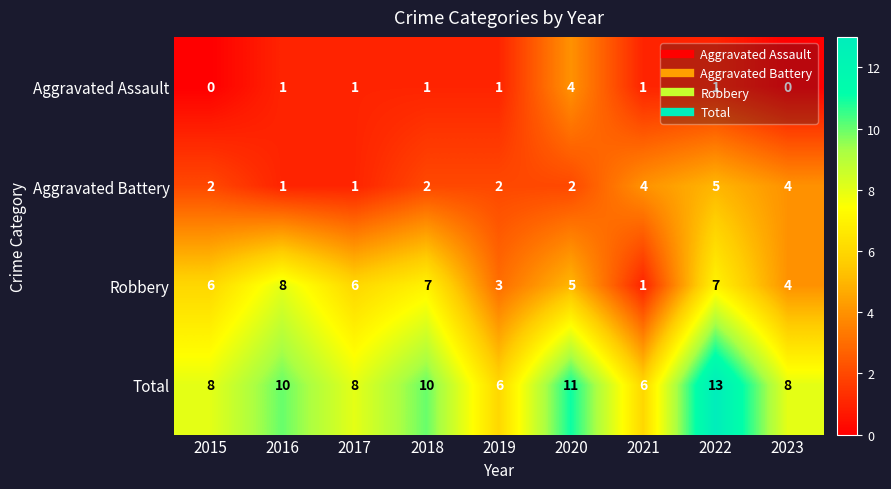

What is the difference between the maximum and minimum values in the Aggravated Assault series?

4